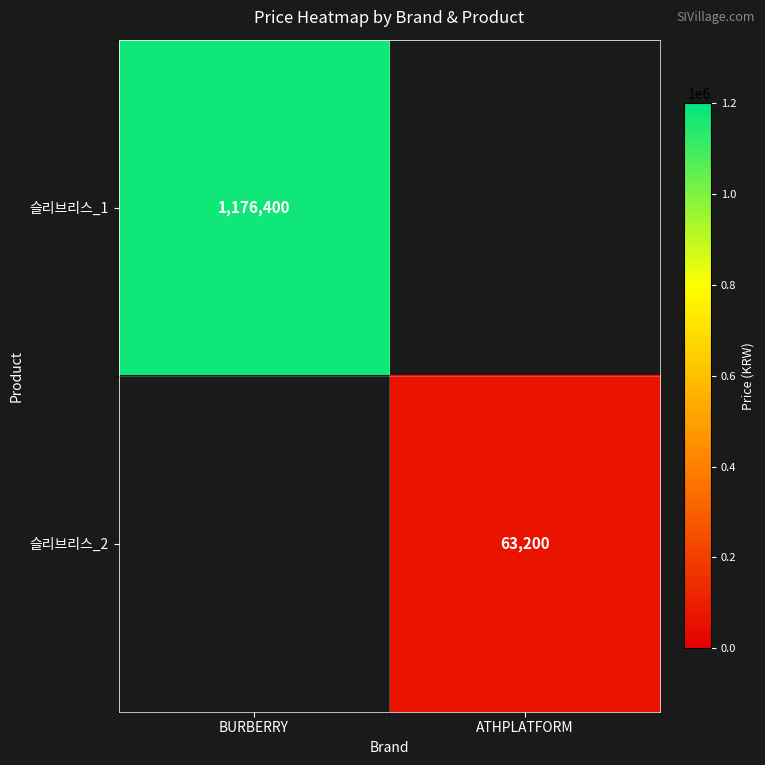

At how many categories does at least one series exceed 306274?

1